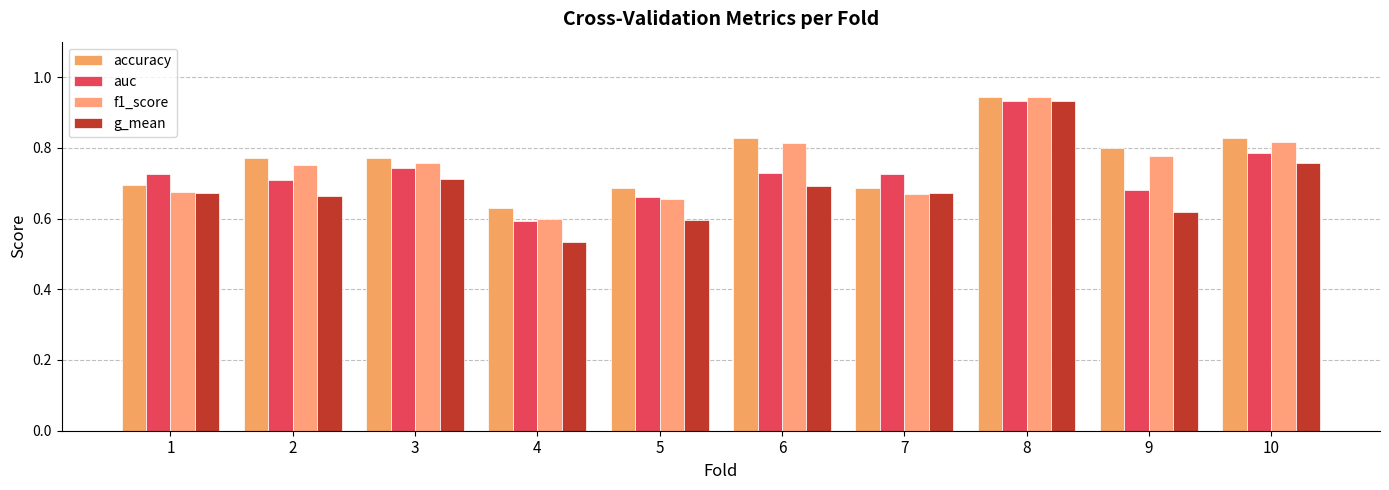

At which category does the chart reach its peak across all series?

8